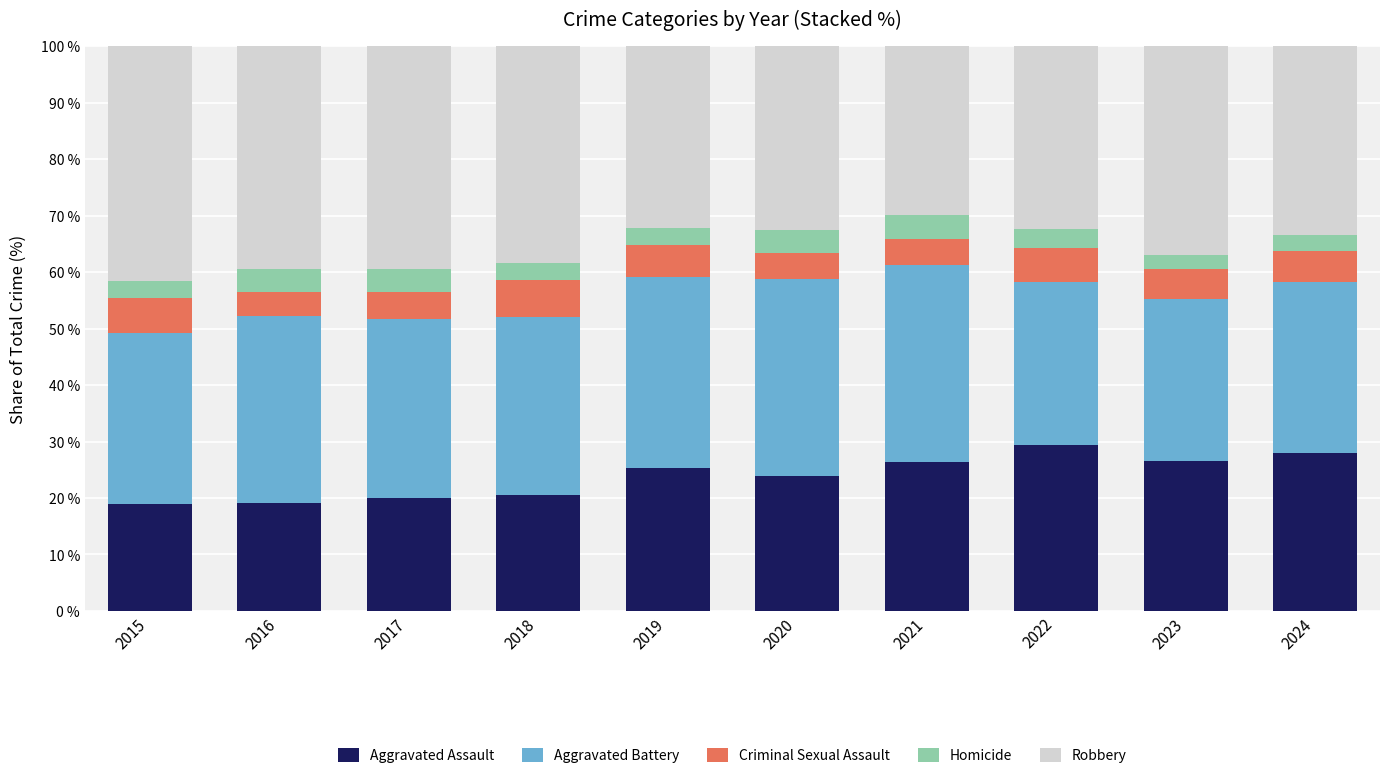

What is the sum of all Aggravated Assault values?

238.1